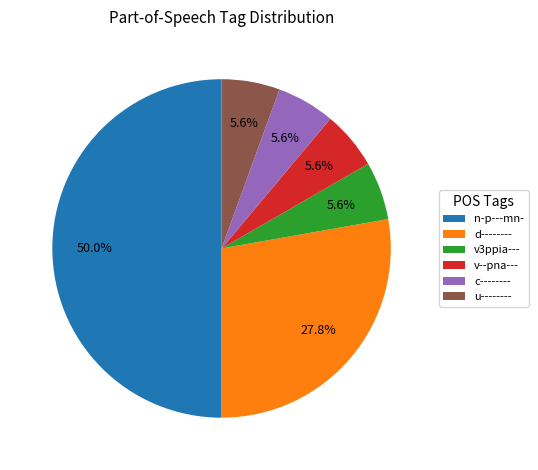

Which slice is the largest?

n-p---mn-